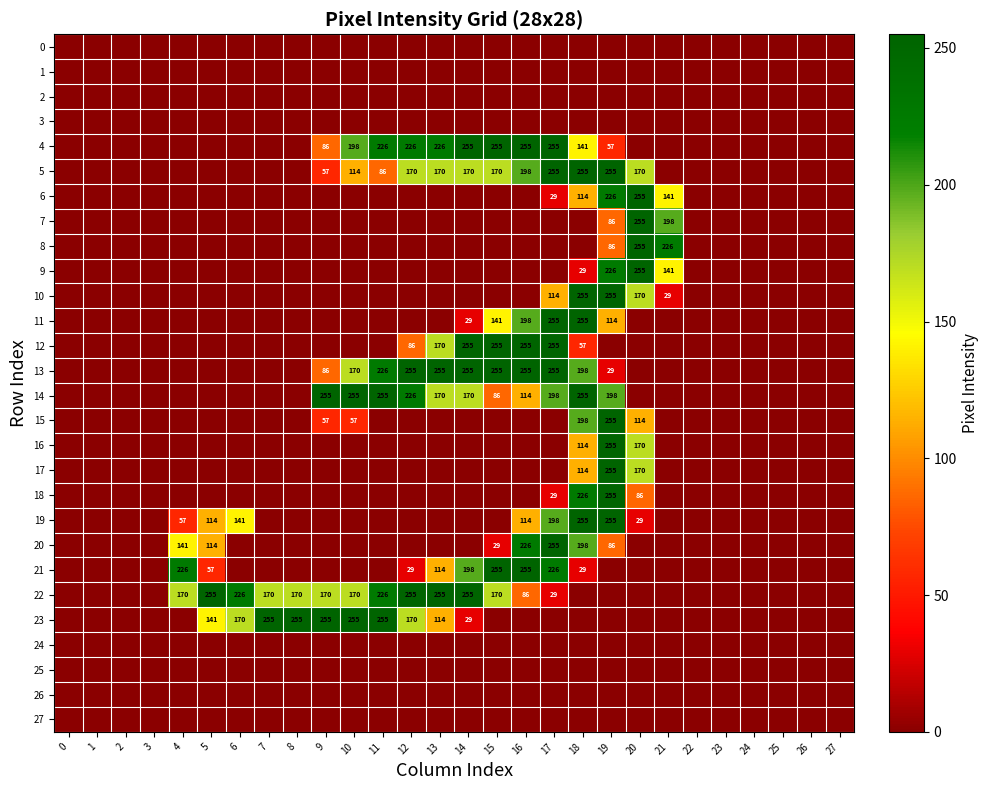

The 4 series shows 14 at 19. True or false?

False